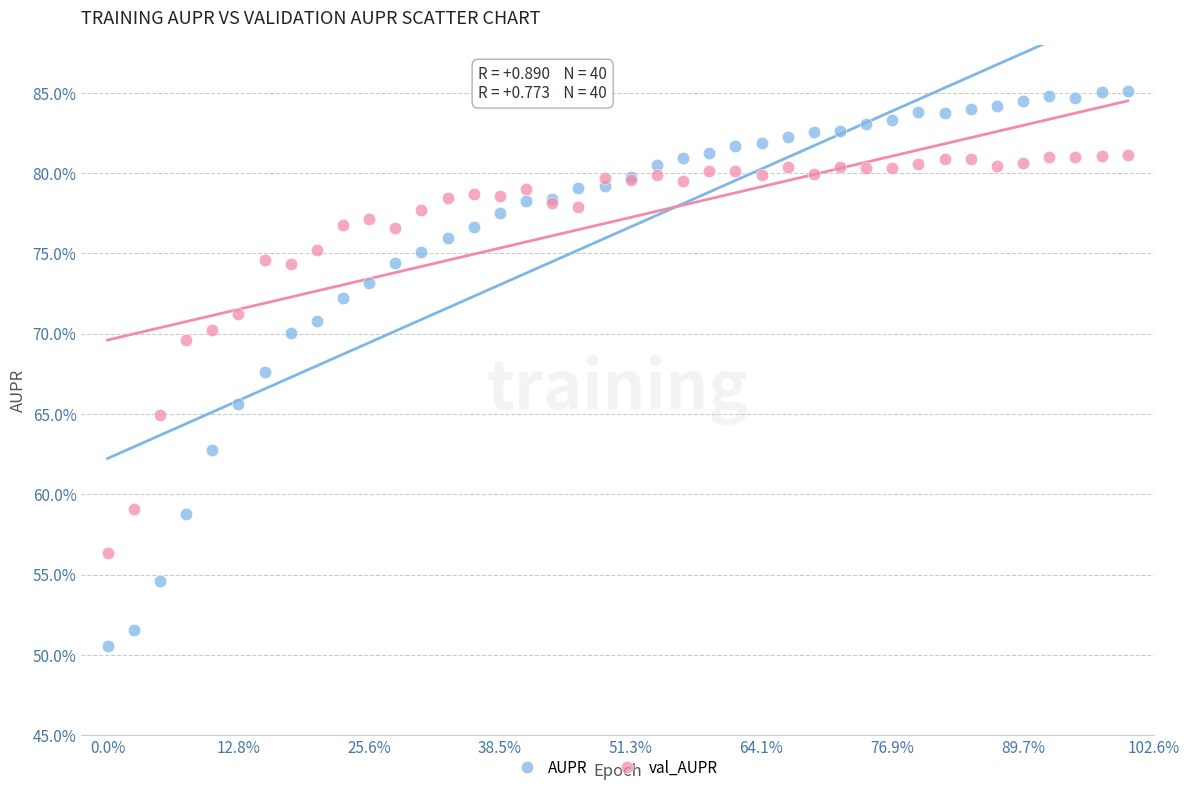

What are all the series names shown in the legend?

AUPR, val_AUPR